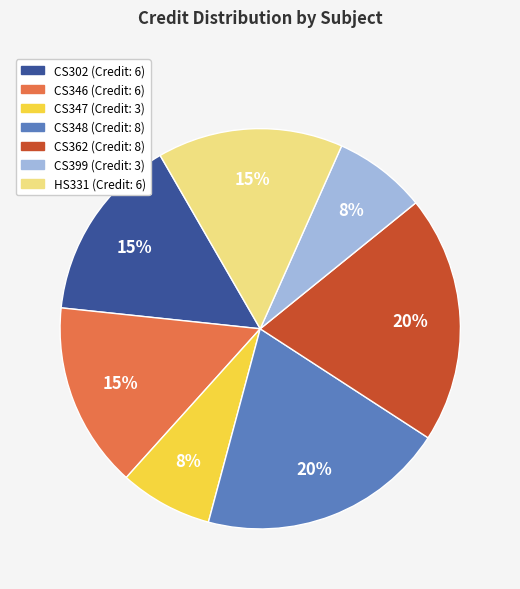

Approximately how many times larger is the value at CS347 compared to CS302?

0.5